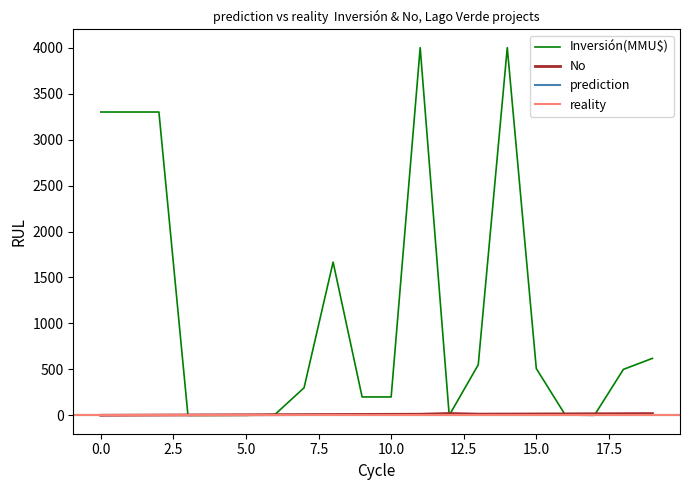

True or false: Inversión(MMU$) has more than 1 interior local peaks.

True